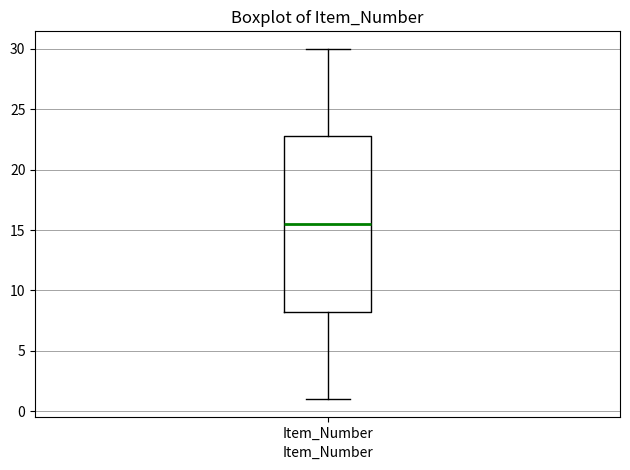

Transcribe this box plot: give where the median line is, the range the box spans, and where the two whiskers end, as read against the y-axis. The values are not printed on the chart, so give them approximately, as read against the axis.

median 15.5, box 8.5 to 23.0, whiskers 1.0 to 30.0